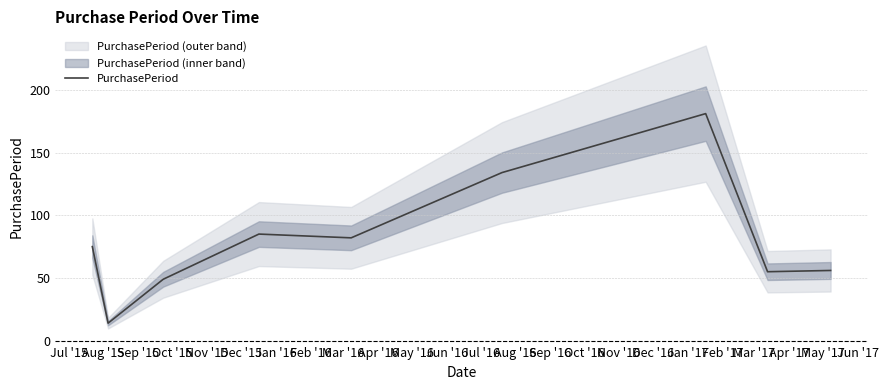

How many points are higher than both their immediate neighbors (excluding endpoints)?

2